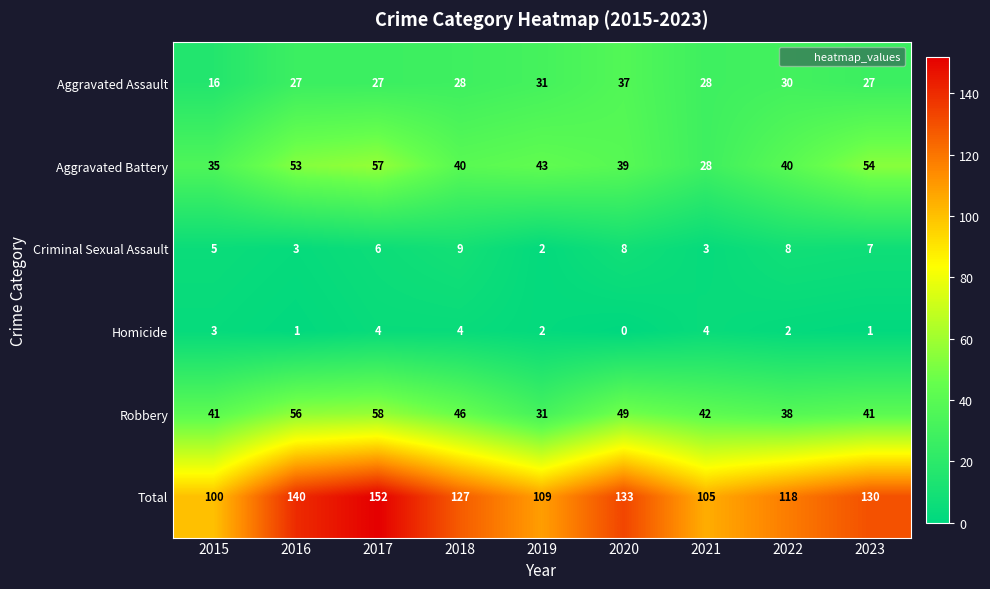

Where does the Homicide series first go above 2?

2015